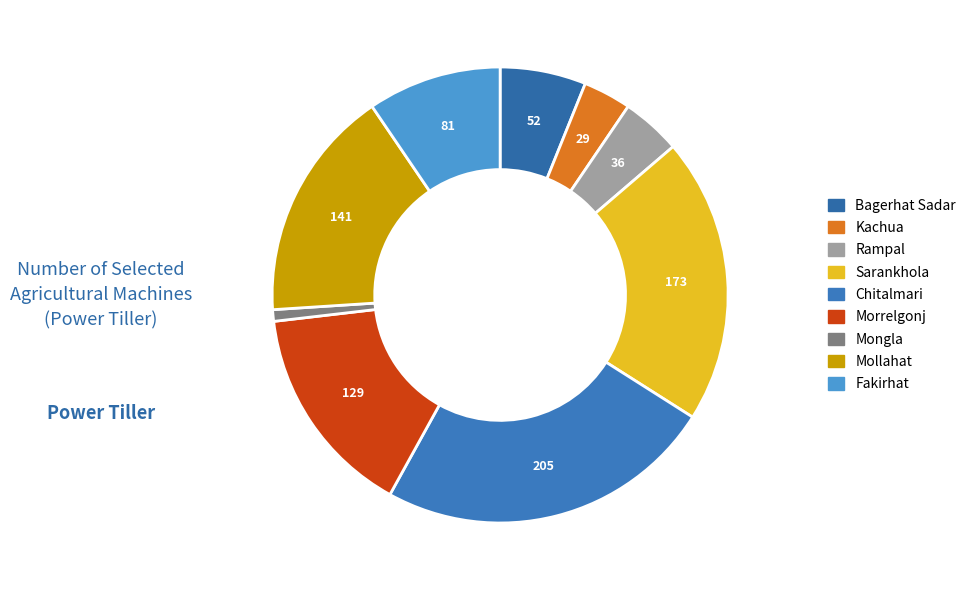

To the nearest percent, what is the difference between the largest and smallest slice percentages?

23%